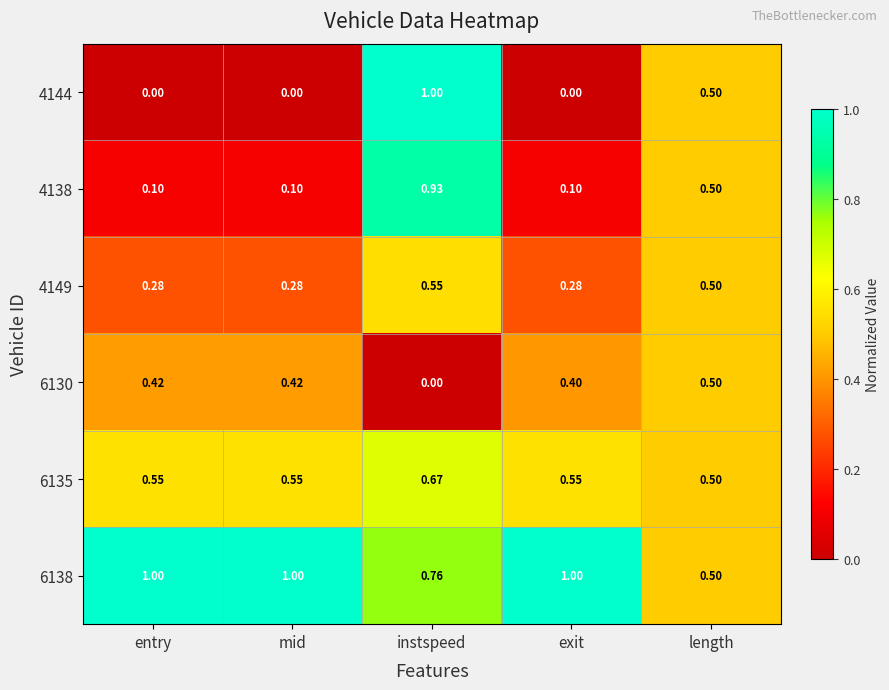

At which category is the sum across all series the highest?

instspeed